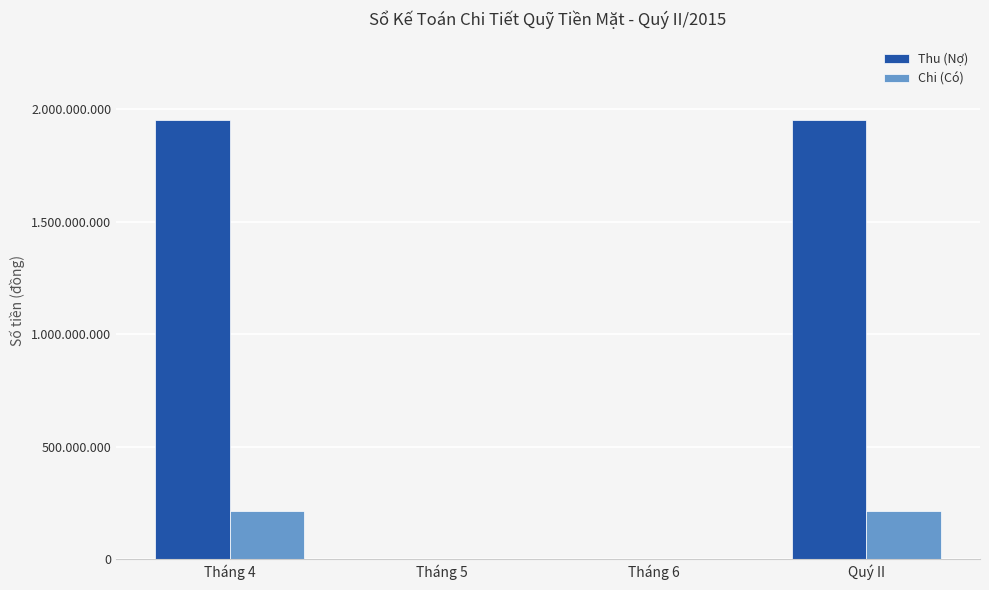

Reading right to left, transcribe all the data shown in this chart.

Thu (Nợ): Quý II=1950000000	Tháng 6=0	Tháng 5=0	Tháng 4=1950000000
Chi (Có): Quý II=216699000	Tháng 6=0	Tháng 5=0	Tháng 4=216699000